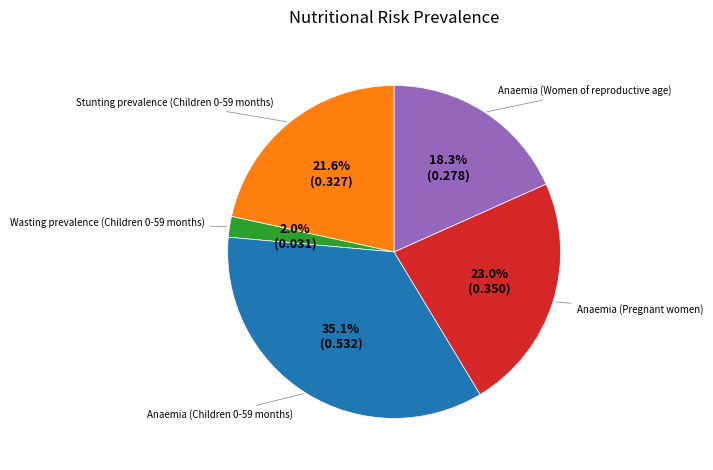

How much of the chart is everything except Wasting prevalence (Children 0-59 months)?

98.0%